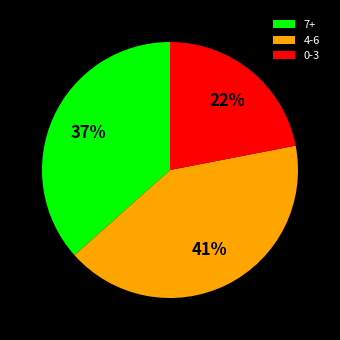

How many segments does this pie chart have?

3